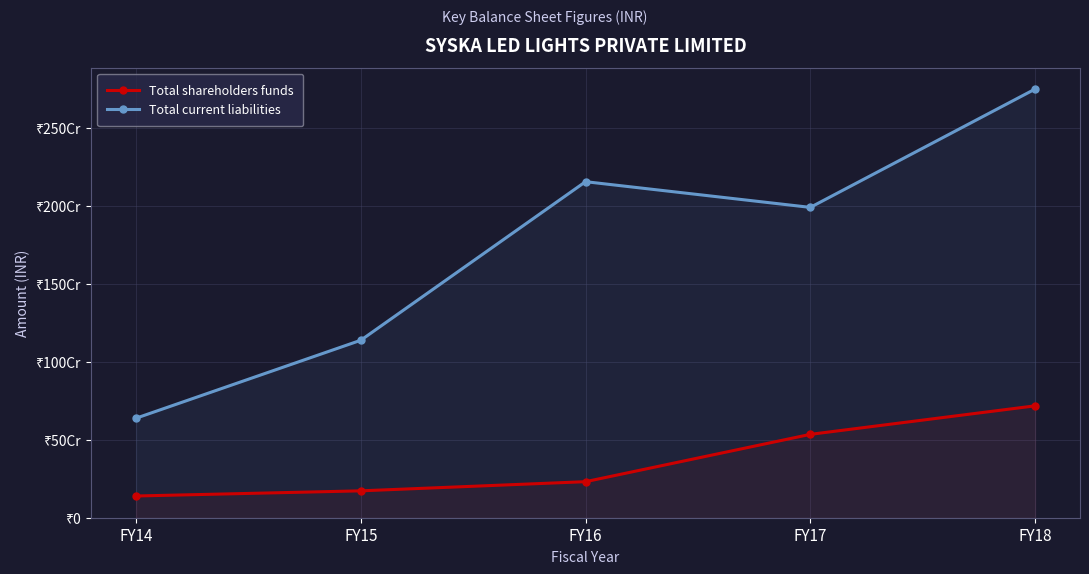

Which series has the largest range (max minus min)?

Total current liabilities